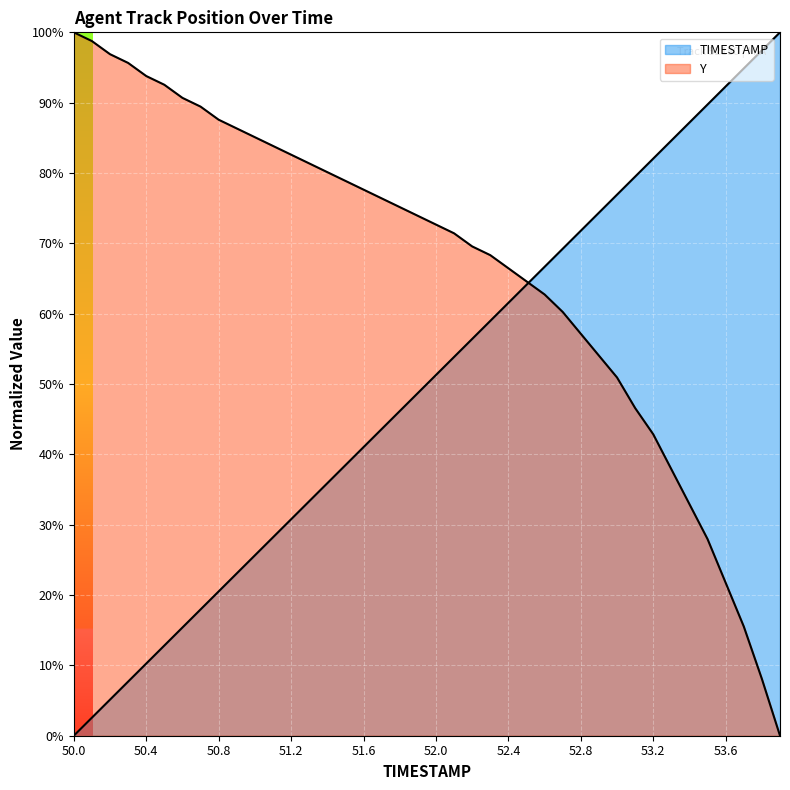

What is the sum of all Y values?

26.6